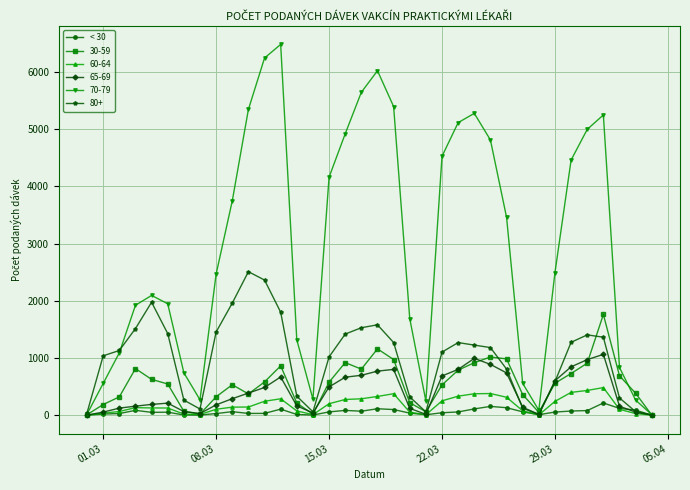

Which series has the widest spread of values?

70-79